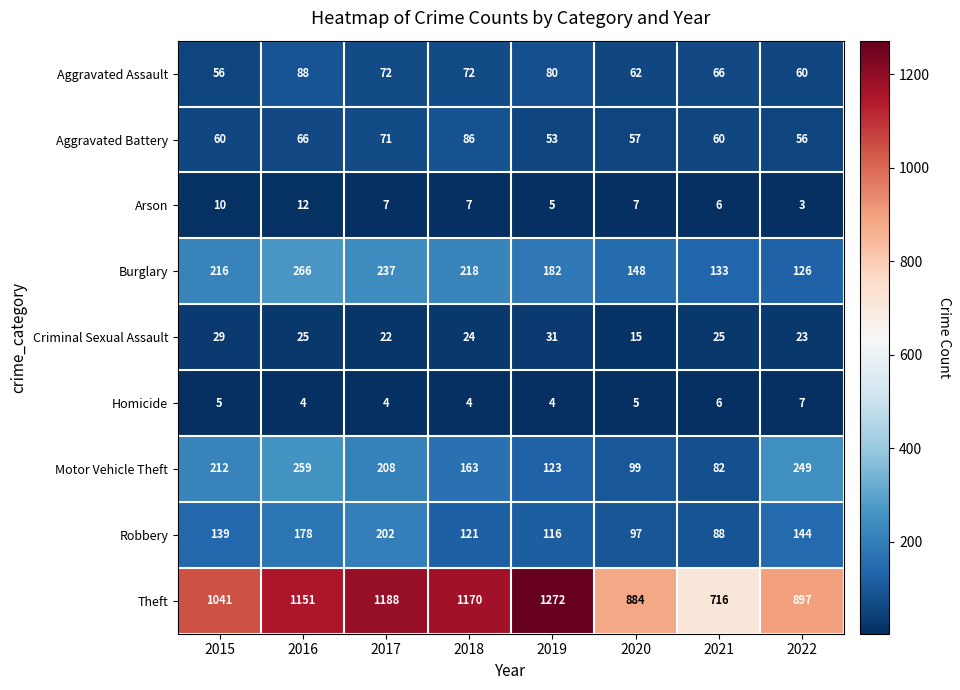

Which category has the highest value in the Motor Vehicle Theft series?

2016